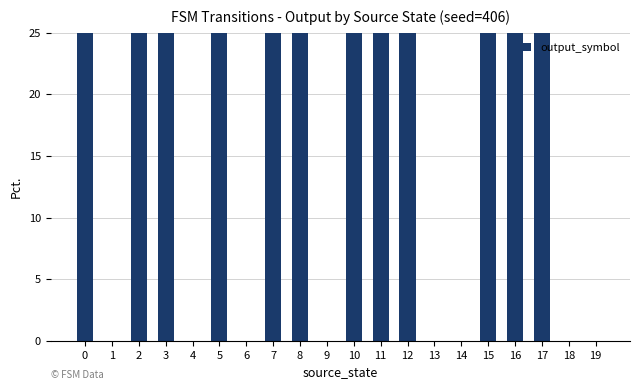

Rank the categories by value from lowest to highest.

1, 4, 6, 9, 13, 14, 18, 19, 2, 3, 5, 8, 10, 11, 15, 17, 0, 7, 12, 16